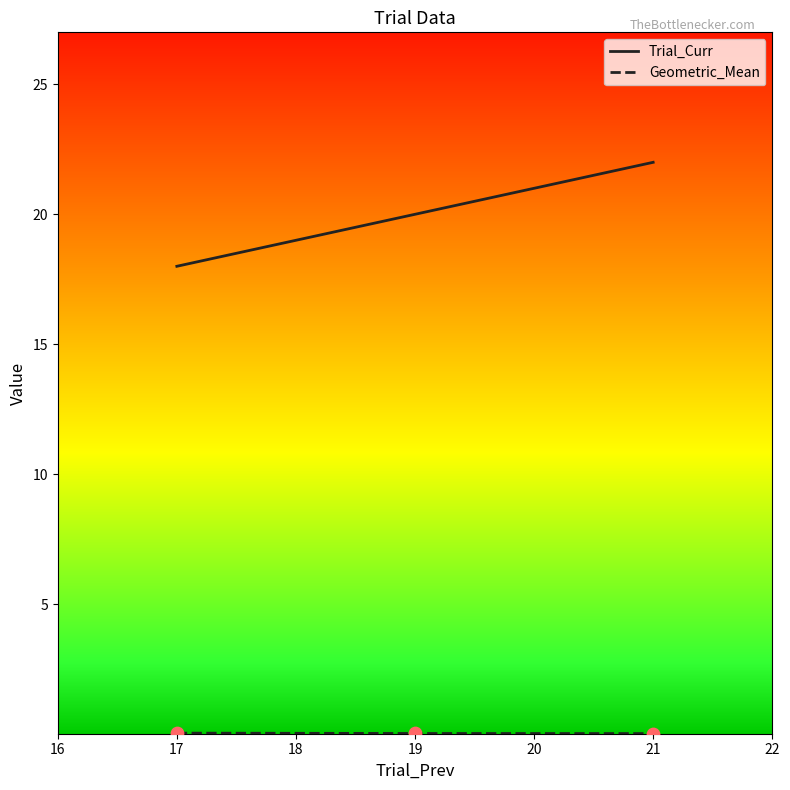

At which category is the sum across all series the highest?

21